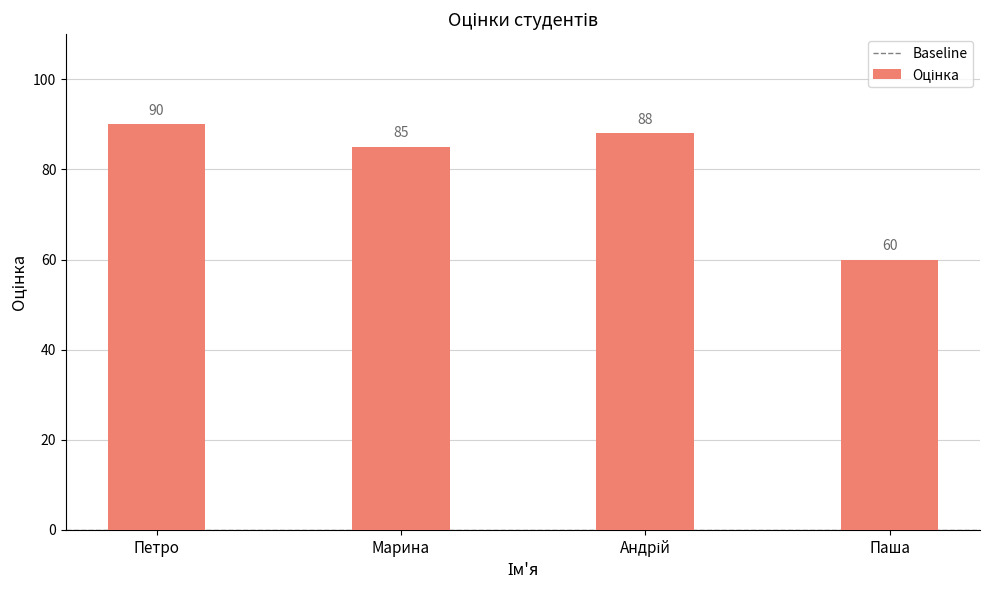

At which label does the data first exceed 88?

Петро